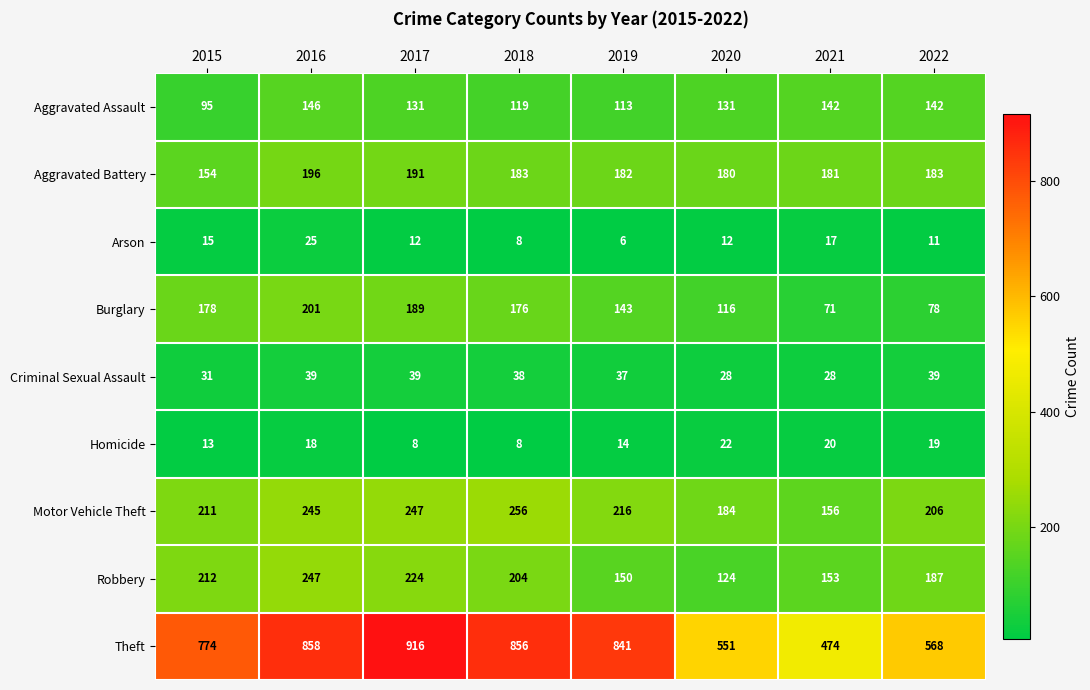

At how many categories does at least one series exceed 773?

5